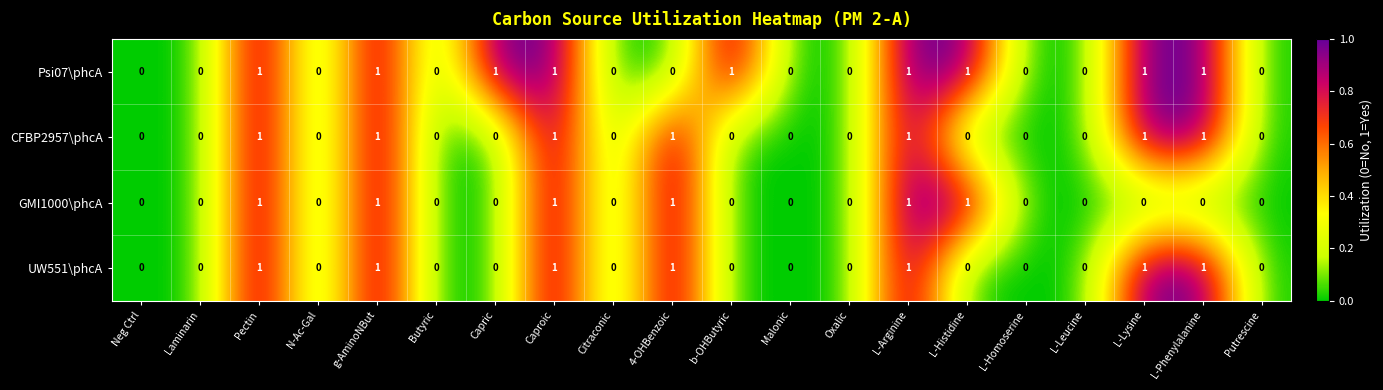

Count the UW551\phcA values in the range 0 to 1.

20